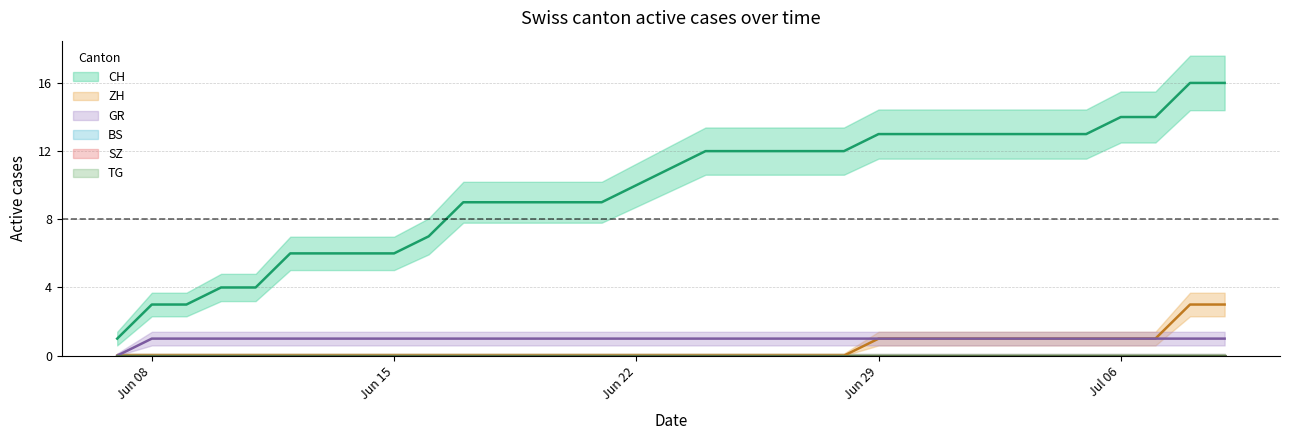

Reading left to right, transcribe all the data shown in this chart.

CH: 1	3	3	4	4	6	6	6	6	7	9	9	9	9	9	10	11	12	12	12	12	12	13	13	13	13	13	13	13	14	14	16	16
ZH: 0	0	0	0	0	0	0	0	0	0	0	0	0	0	0	0	0	0	0	0	0	0	1	1	1	1	1	1	1	1	1	3	3
GR: 0	1	1	1	1	1	1	1	1	1	1	1	1	1	1	1	1	1	1	1	1	1	1	1	1	1	1	1	1	1	1	1	1